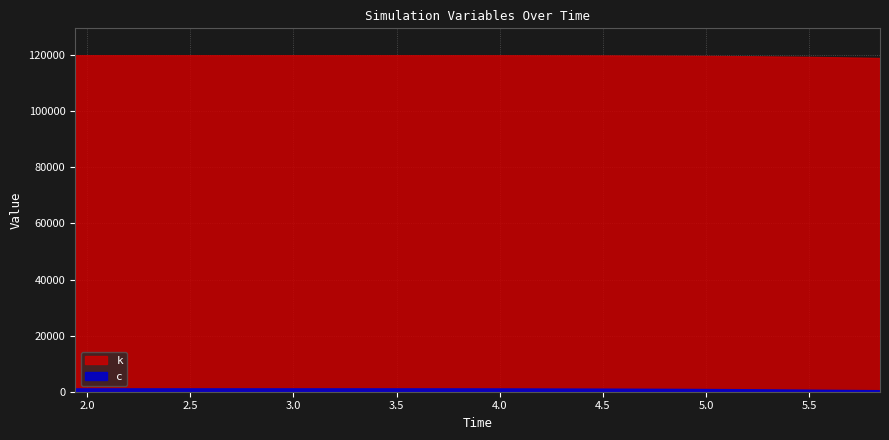

Where is c nearest to the value 874?

33